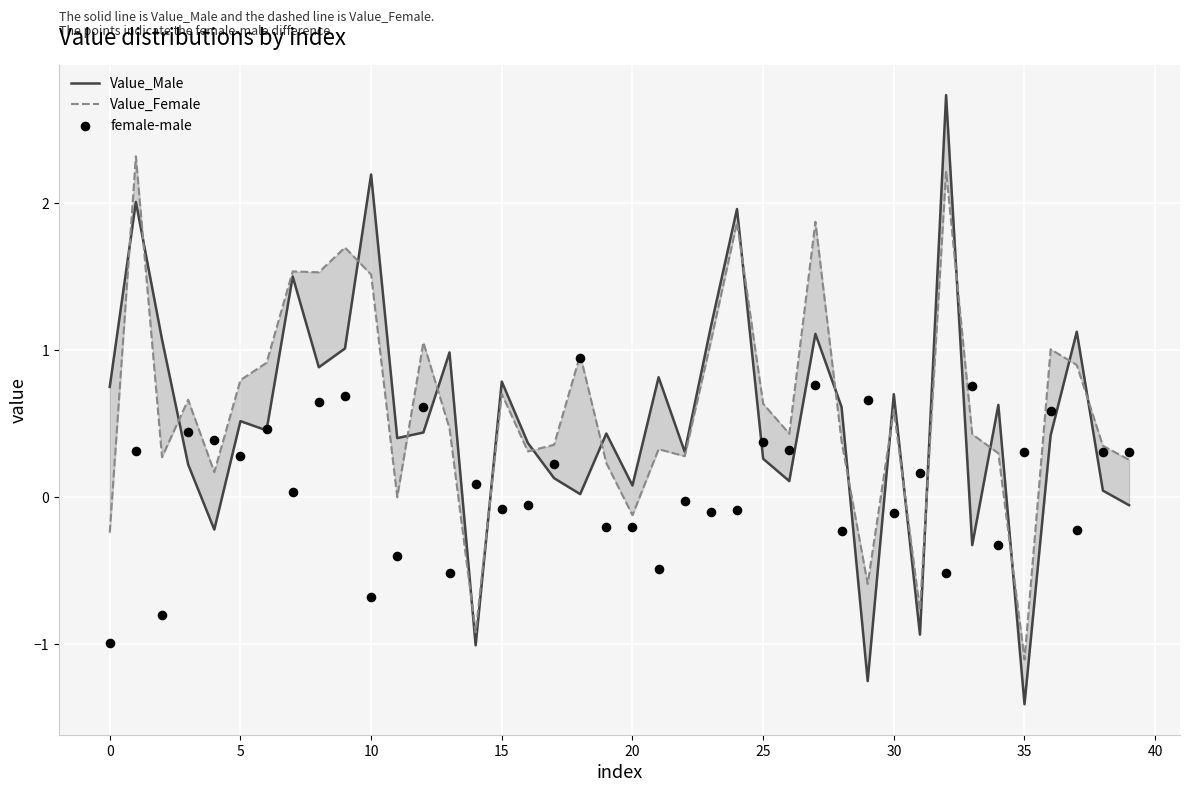

Which series has the largest total across all categories?

Value_Female